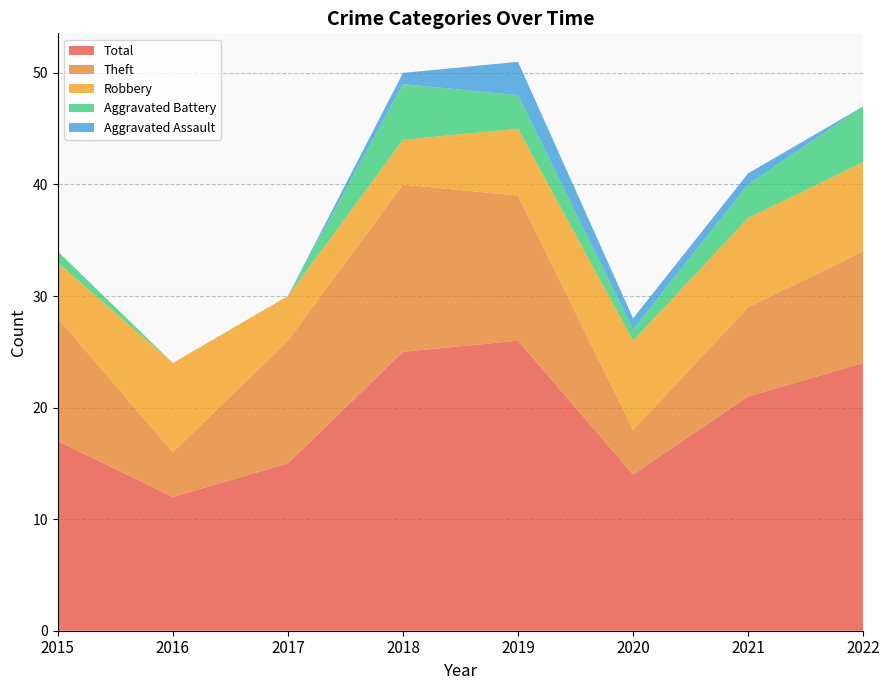

Reading left to right, transcribe all the data shown in this chart.

Robbery: 5	8	4	4	6	8	8	8
Theft: 11	4	11	15	13	4	8	10
Aggravated Battery: 1	0	0	5	3	1	3	5
Total: 17	12	15	25	26	14	21	24
Aggravated Assault: 0	0	0	1	3	1	1	0